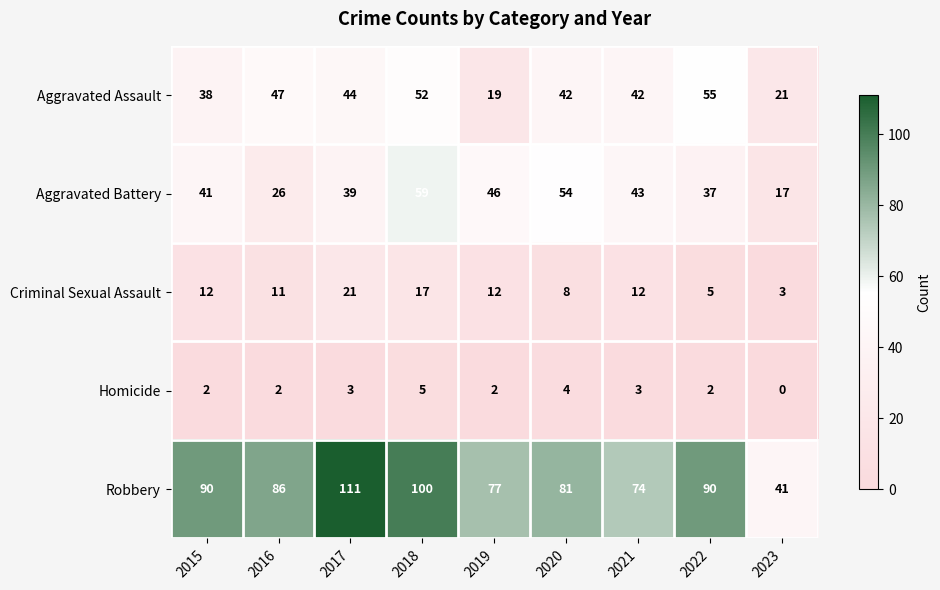

List the series in order of their peak value, highest first.

Robbery, Aggravated Battery, Aggravated Assault, Criminal Sexual Assault, Homicide